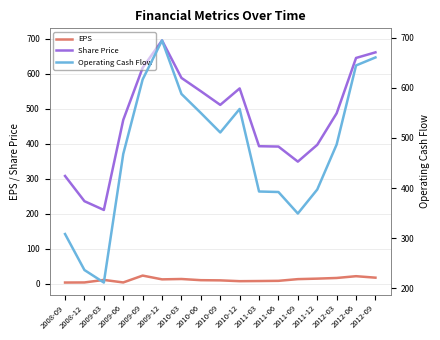

Rank the series at 2011-09 from lowest to highest value.

EPS, Share Price, Operating Cash Flow